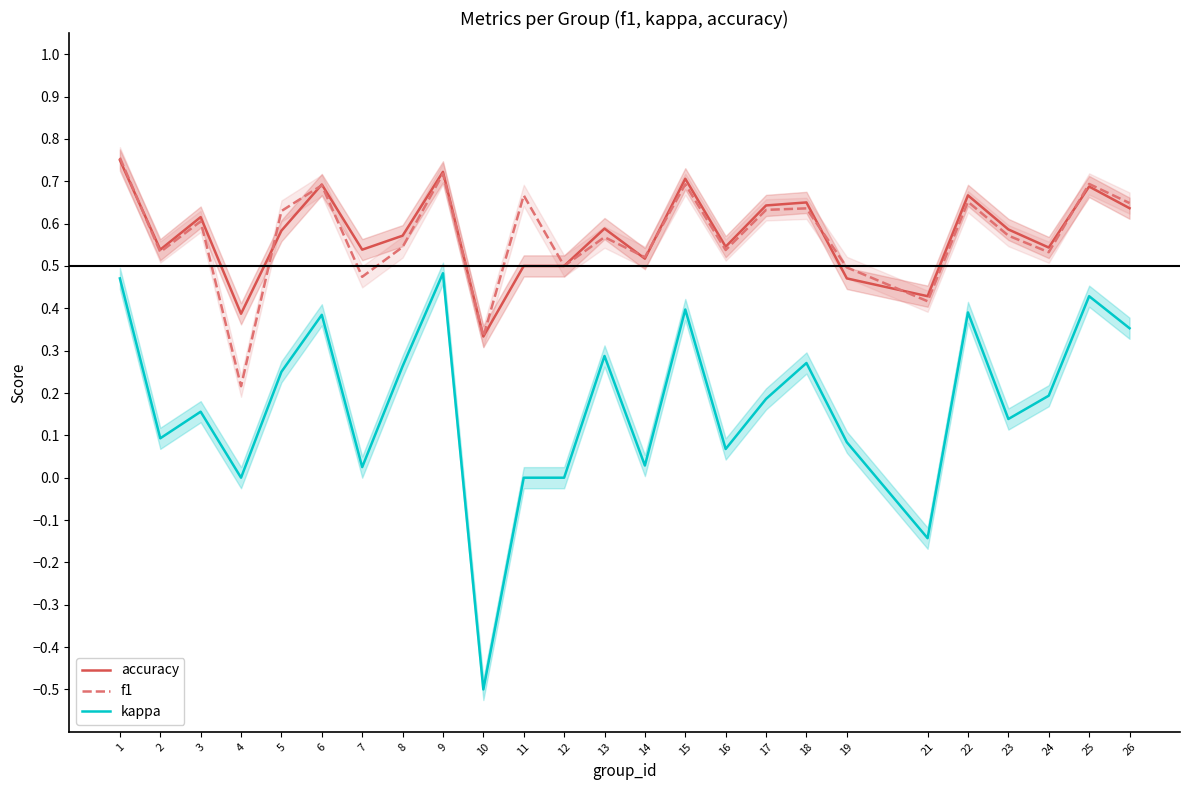

Is this an area chart (filled region under the line)?

No